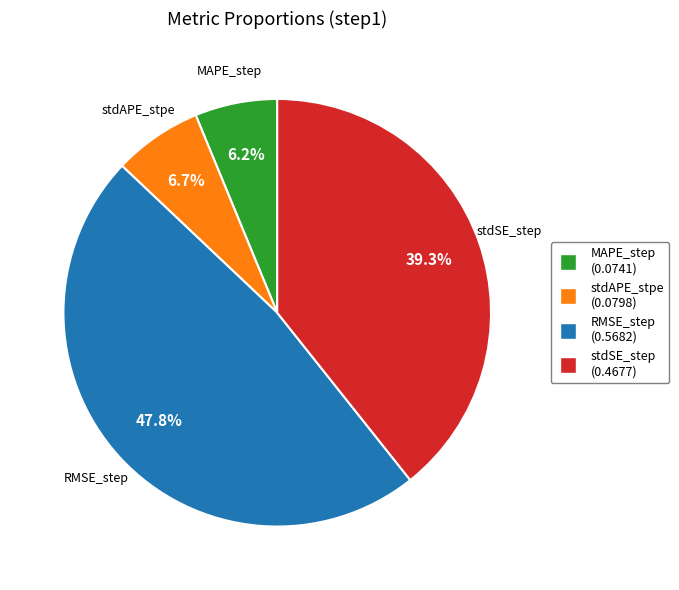

To the nearest percent, what portion does stdSE_step represent?

39%